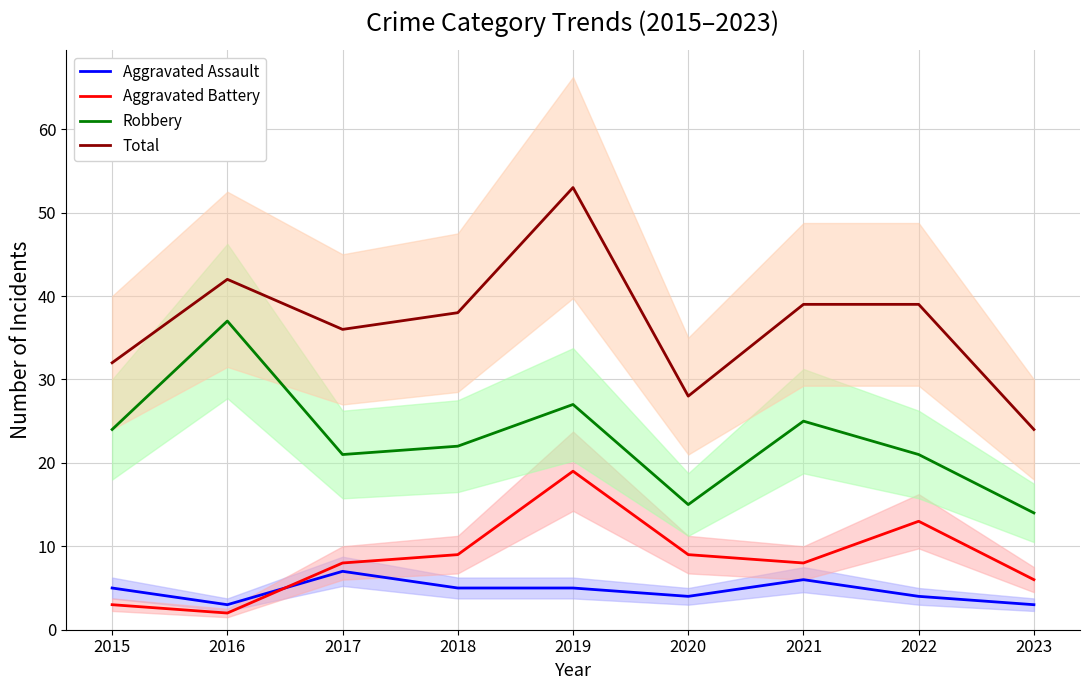

How many interior local peaks does the Aggravated Battery series have?

2